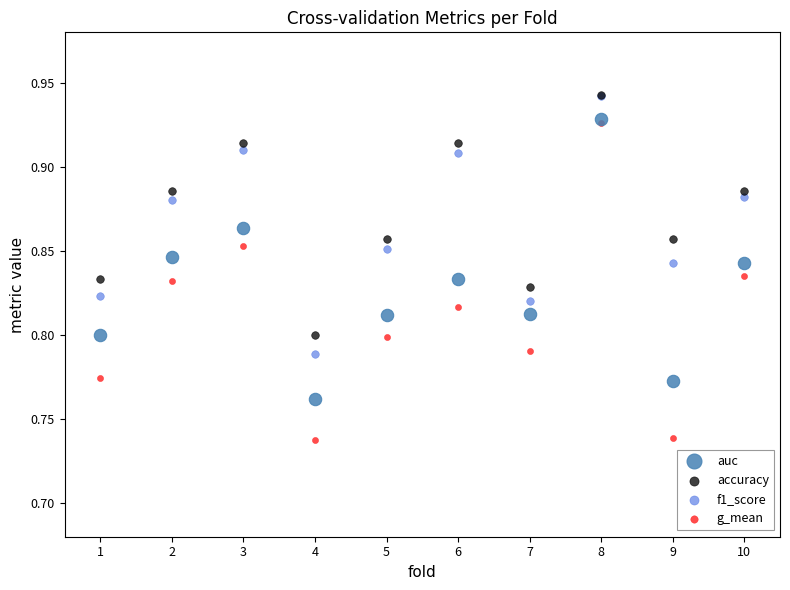

What are all the series names shown in the legend?

auc, accuracy, f1_score, g_mean